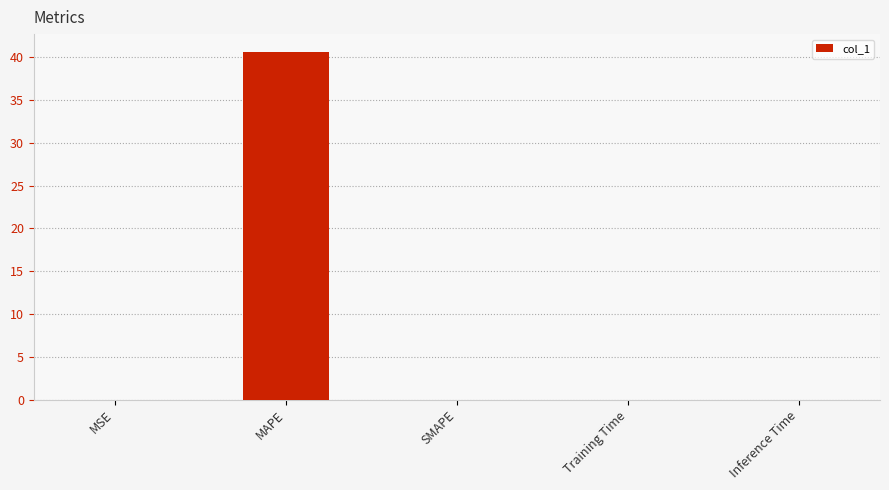

At which category does the chart reach its peak across all series?

MAPE